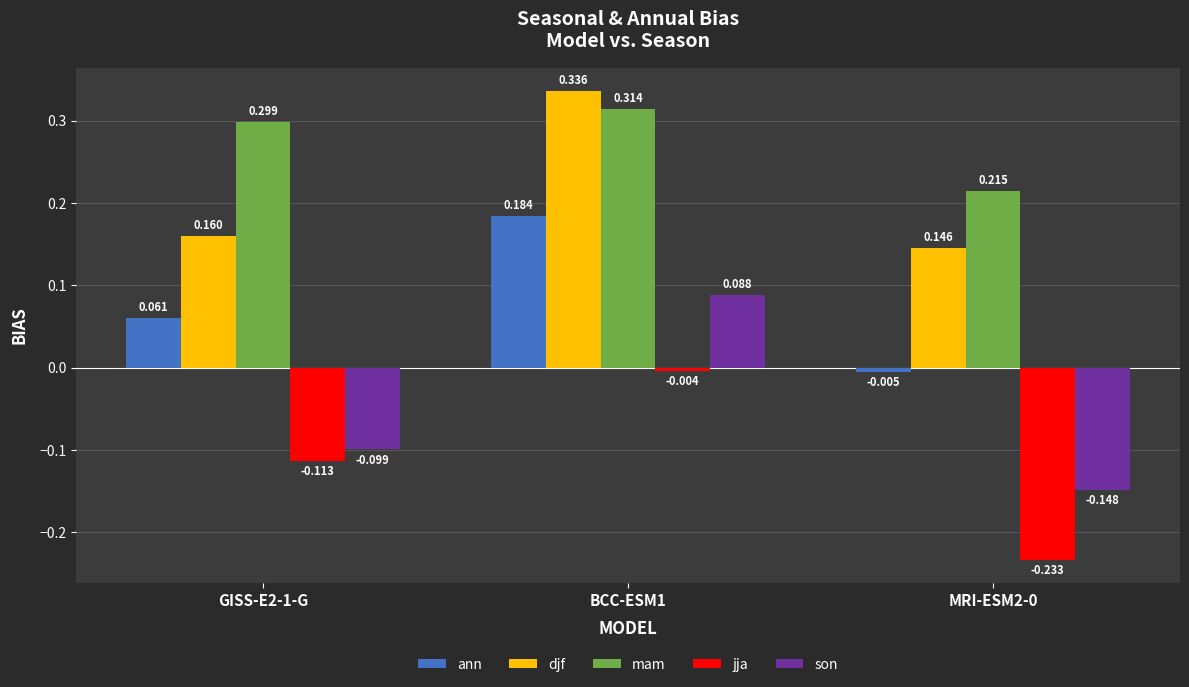

Which series has the widest spread of values?

son